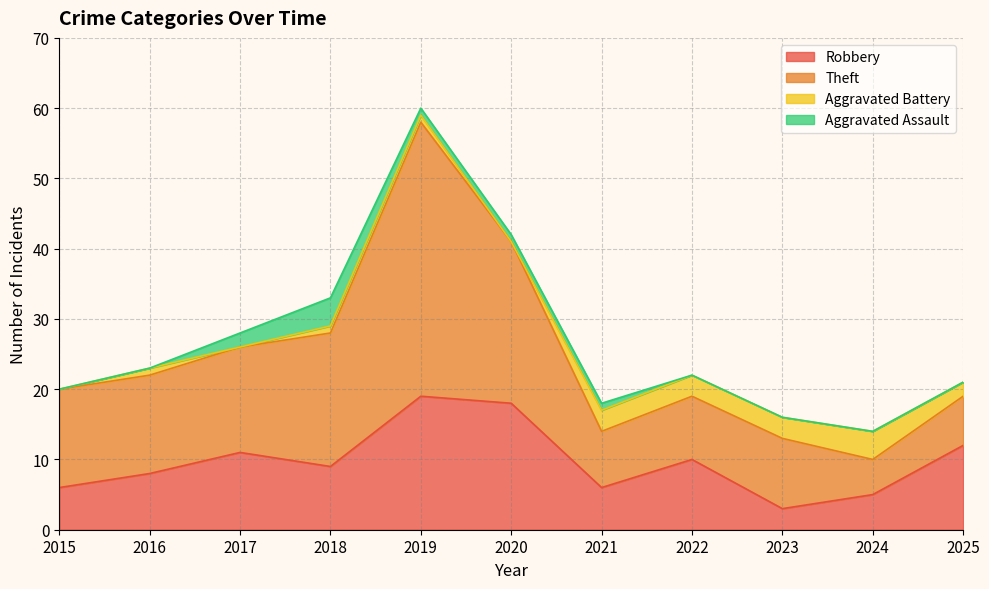

What is the total value across all series at 2015?

20